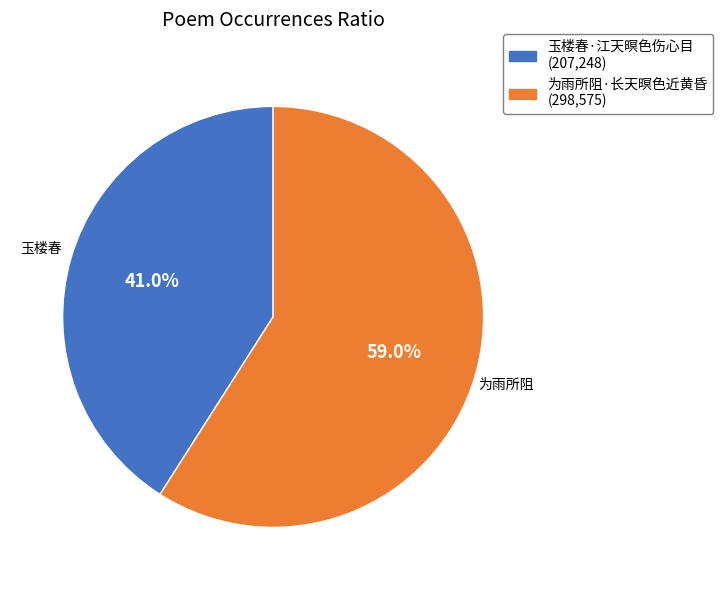

True or false: 为雨所阻·长天暝色近黄昏 accounts for 52% of the total.

False